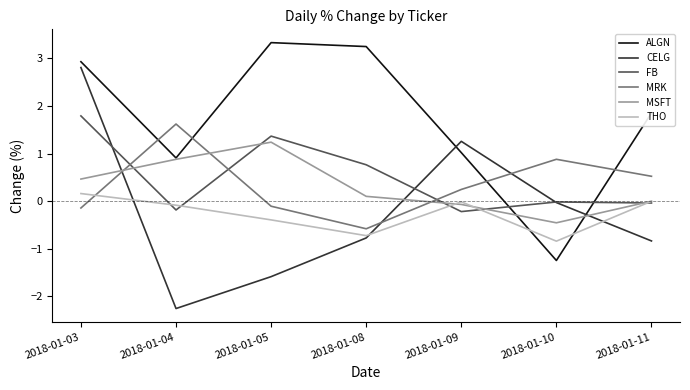

Where is the first local maximum for FB?

2018-01-05